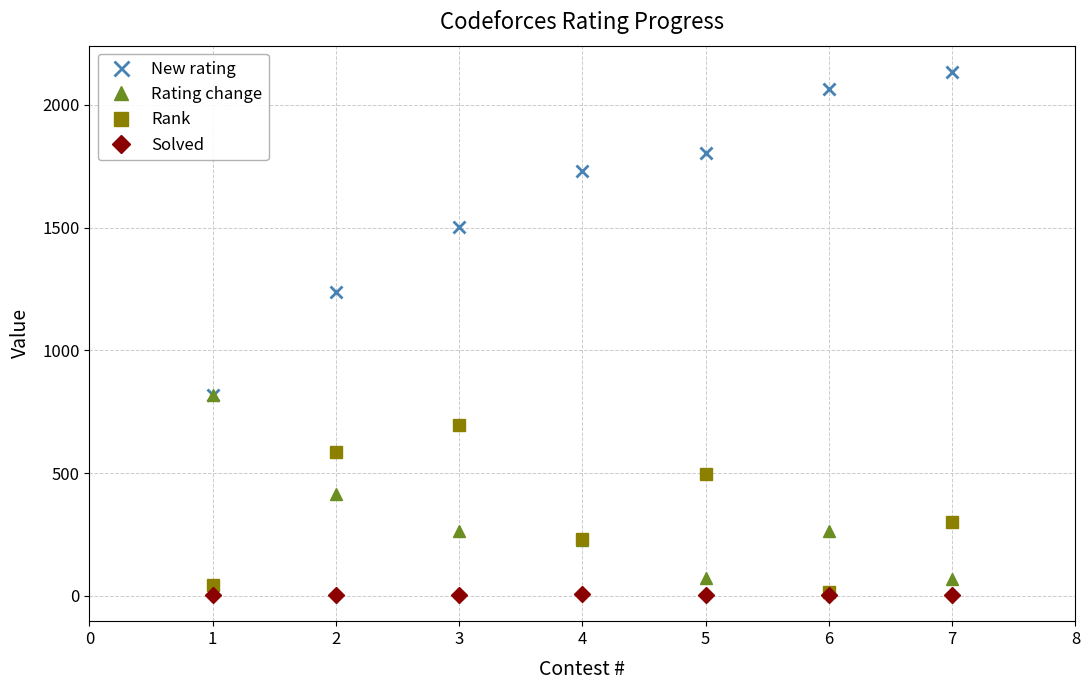

How many interior local peaks does the Rating change series have?

1